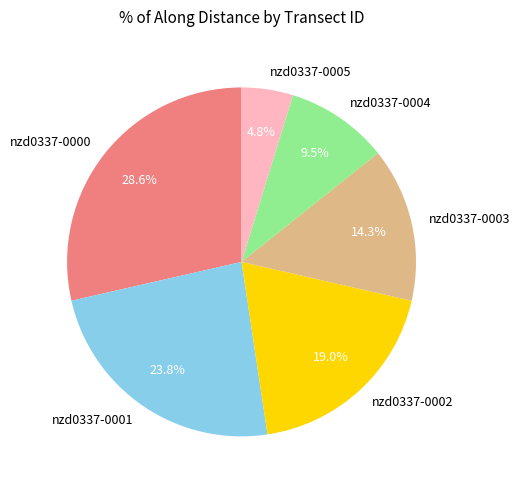

To the nearest percent, what portion does nzd0337-0002 represent?

19%